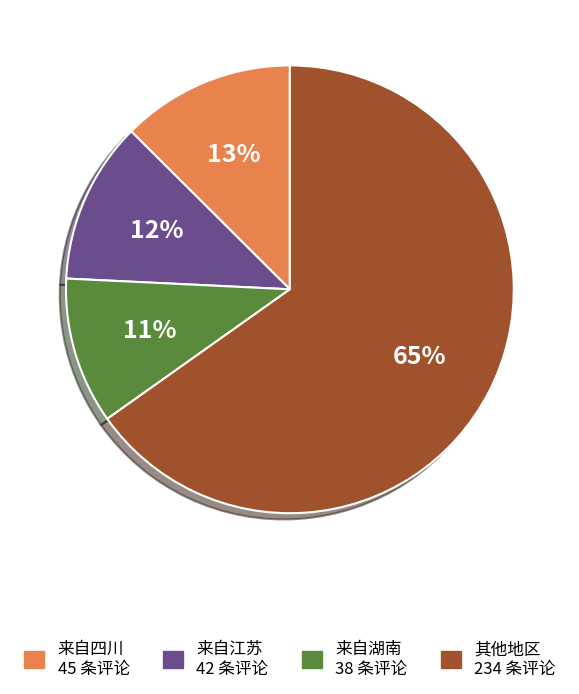

Does 来自四川 45 条评论 represent more than half of the total?

No